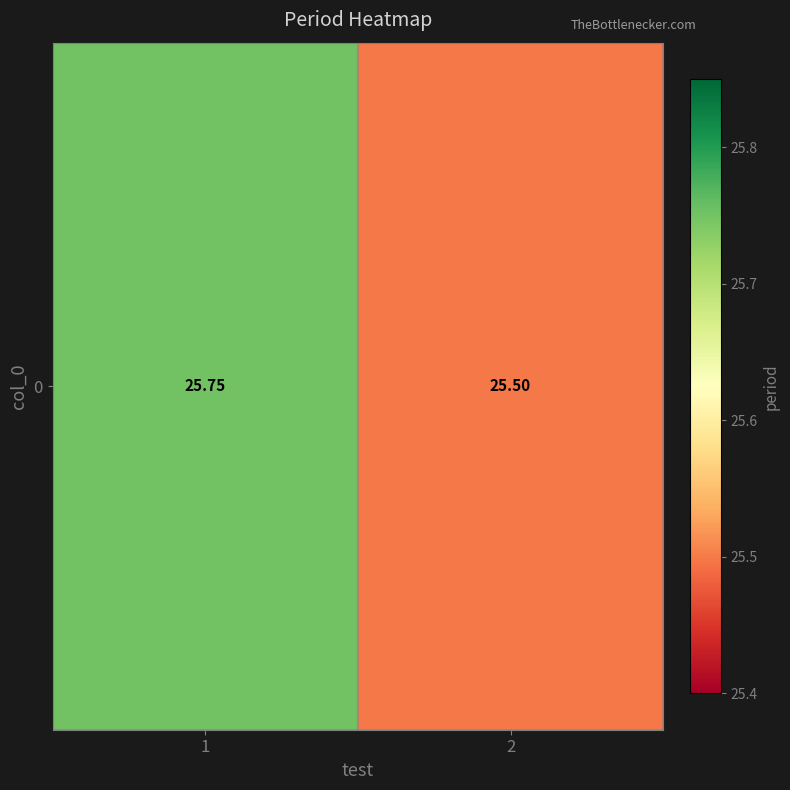

Which has a higher value, 2 or 1?

1